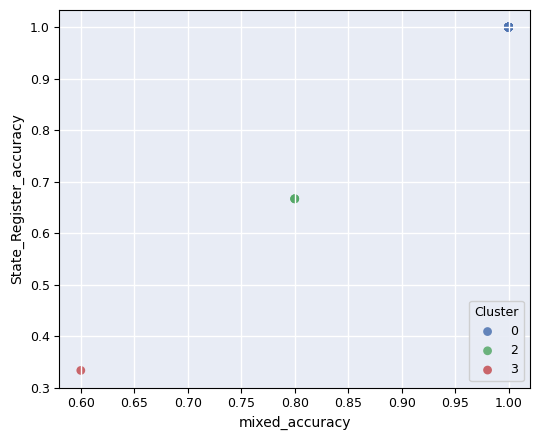

What are all the series names shown in the legend?

0, 2, 3